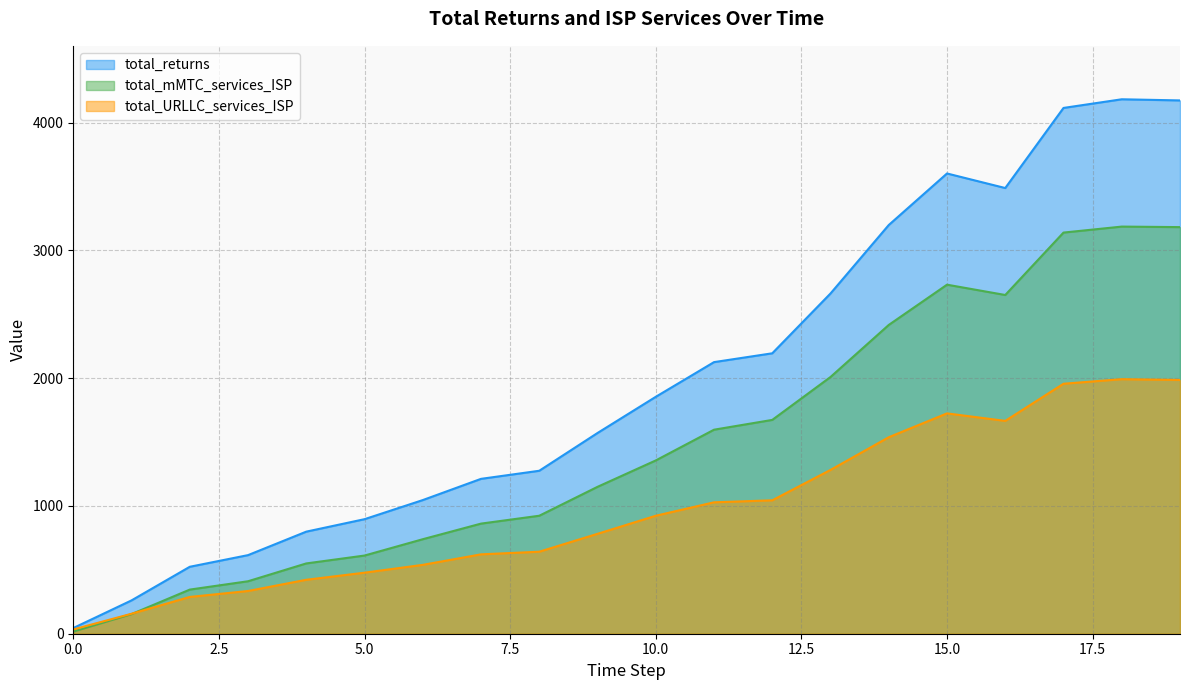

Does the chart have visible grid lines?

Yes